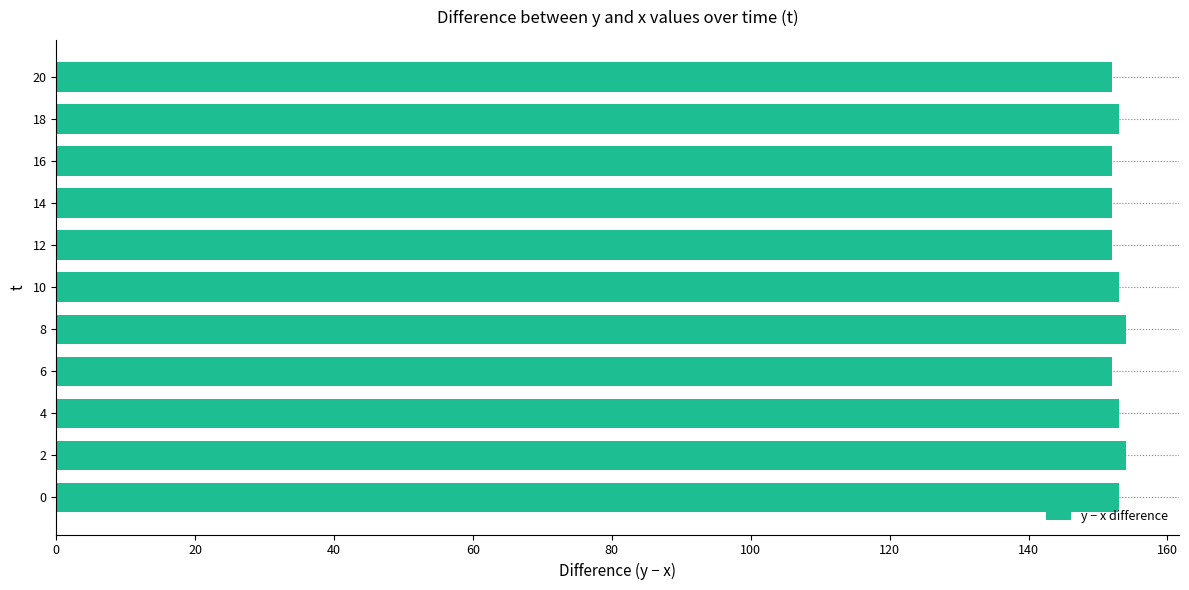

Reading bottom to top, extract all data points from this chart.

0=153	2=154	4=153	6=152	8=154	10=153	12=152	14=152	16=152	18=153	20=152